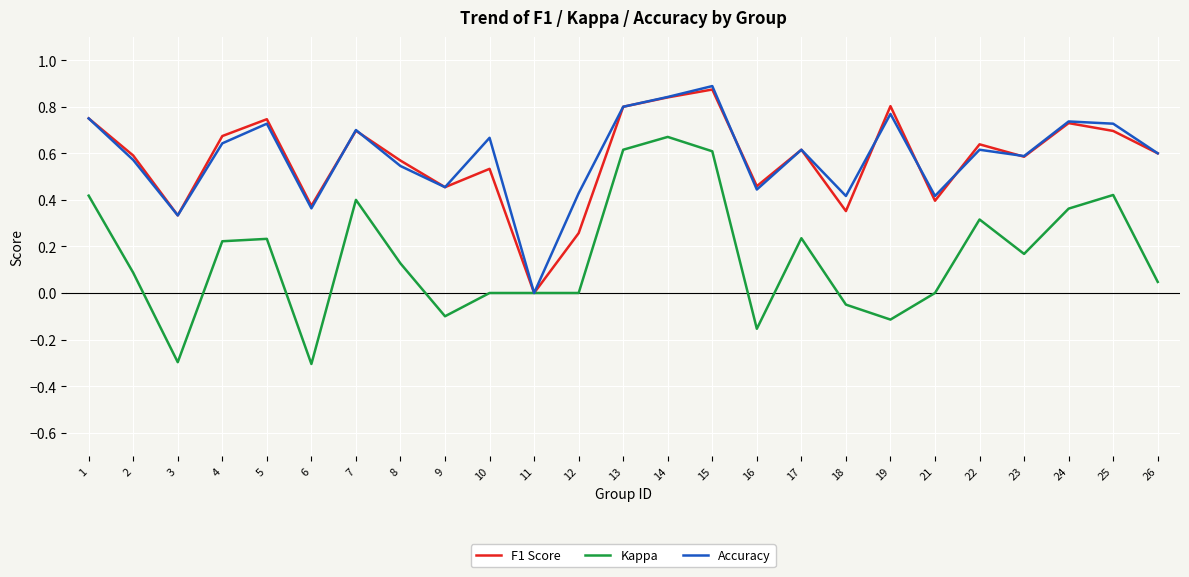

True or false: F1 Score has more than 0 points higher than both neighbors.

True